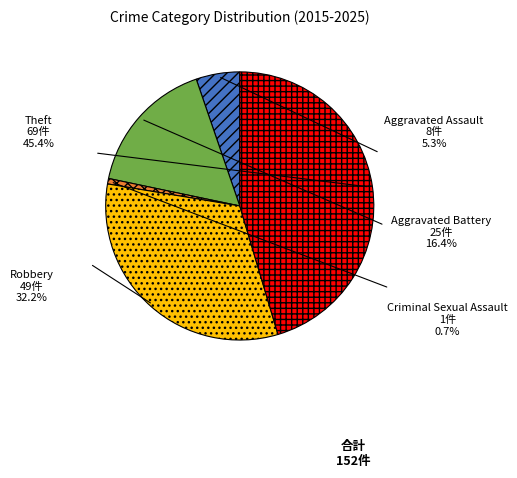

Rank the categories by value from lowest to highest.

Criminal Sexual Assault, Aggravated Assault, Aggravated Battery, Robbery, Theft